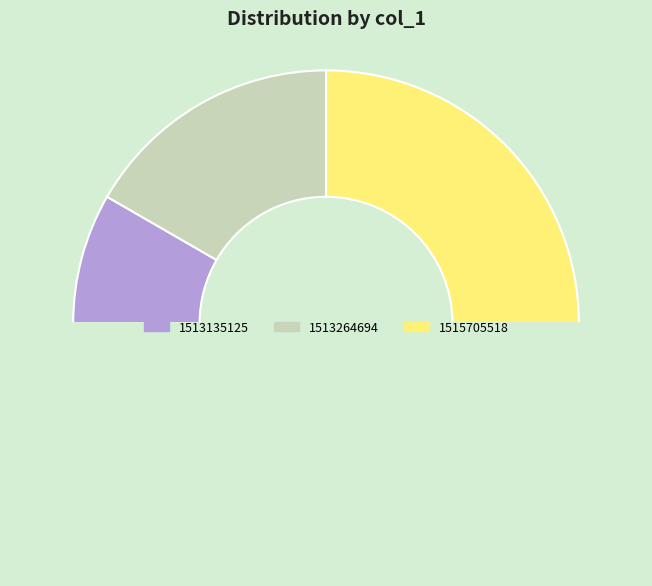

How many segments does this pie chart have?

4